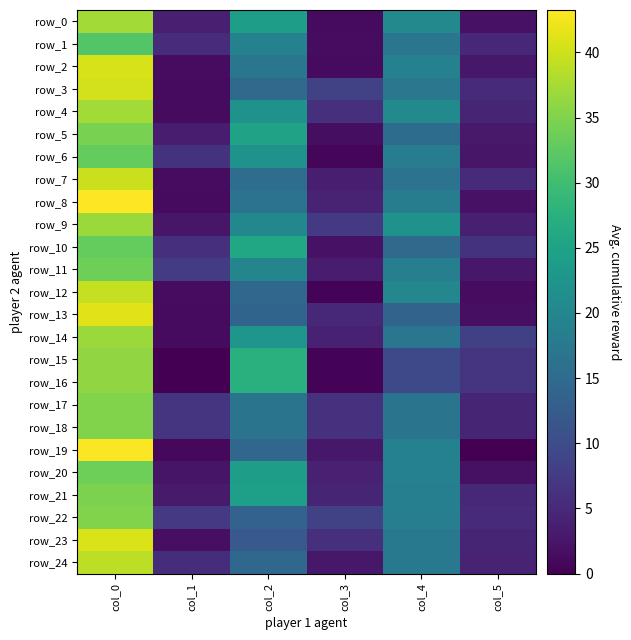

At which category is the sum across all series the highest?

col_0